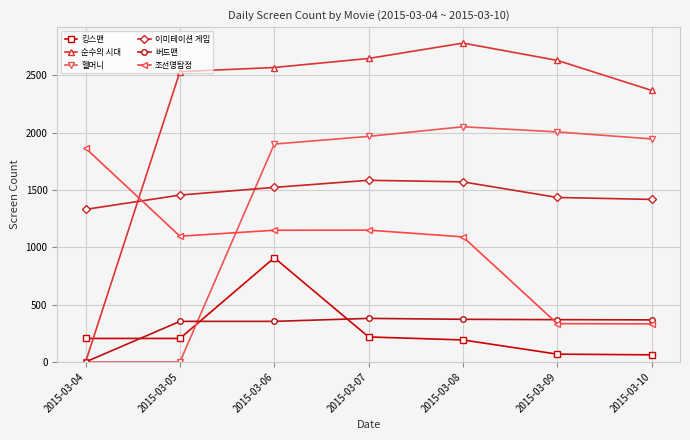

The value of 헬머니 at 2015-03-07 is 1968. True or false?

True